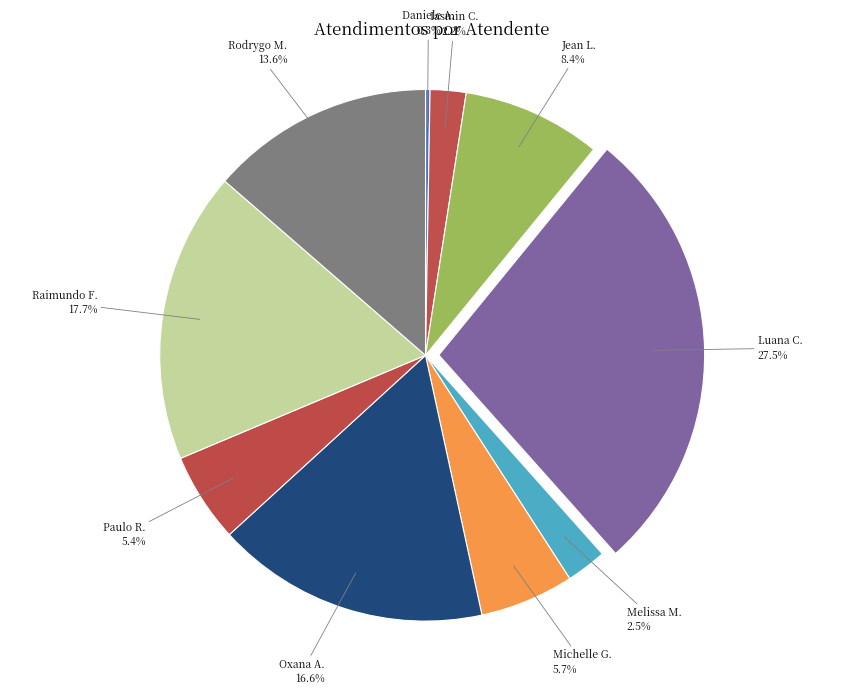

Which slice is the largest?

Luana C.